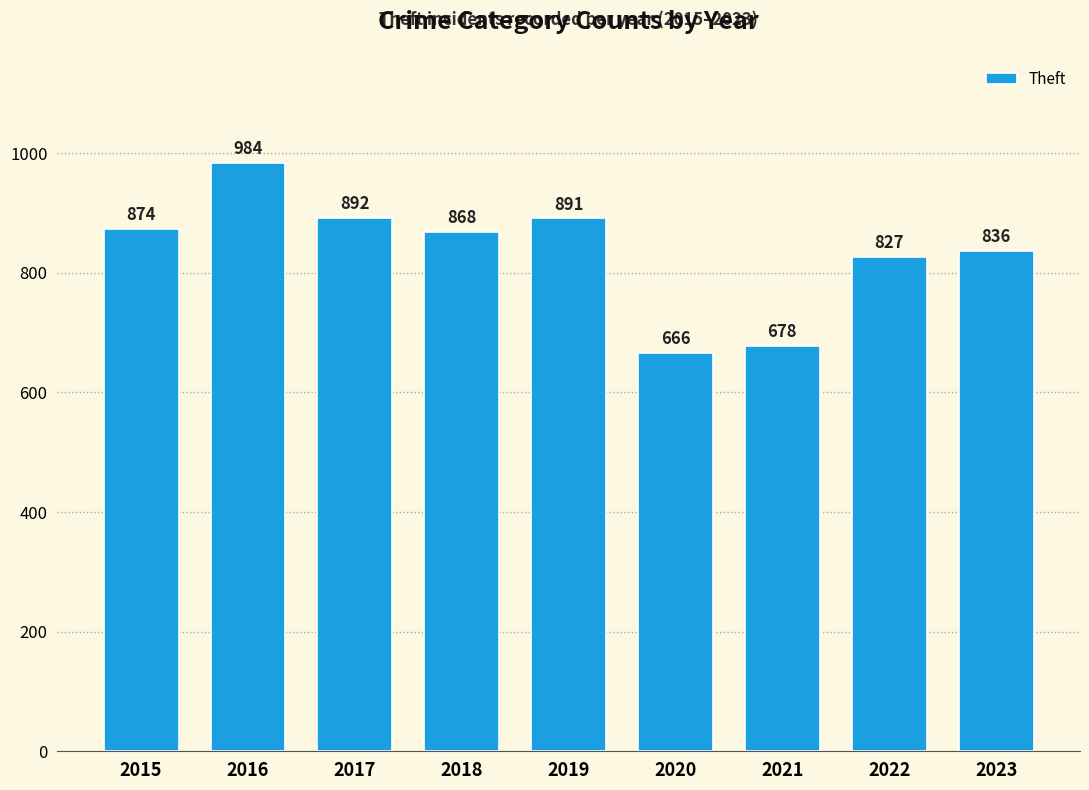

Which category has the lowest value across all series?

2020